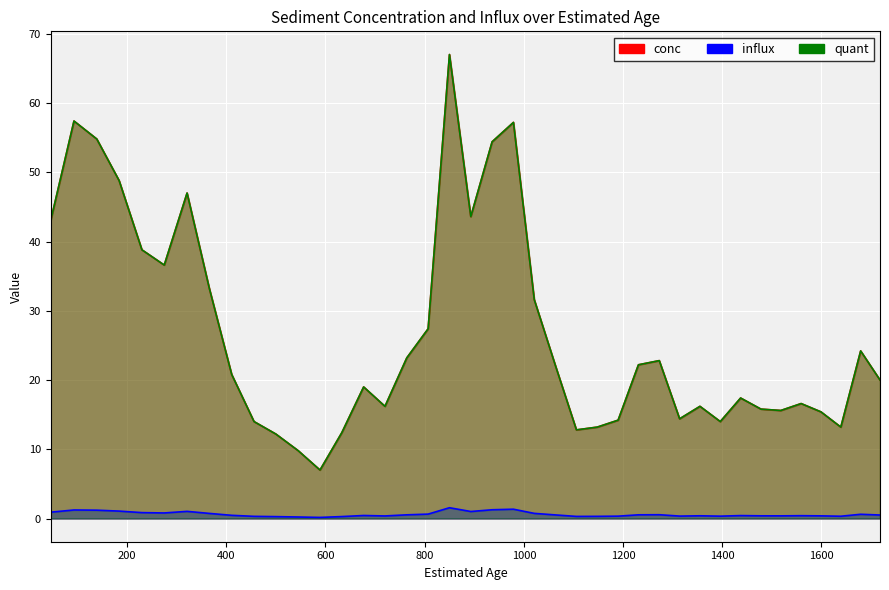

At which label does conc first exceed 20?

46